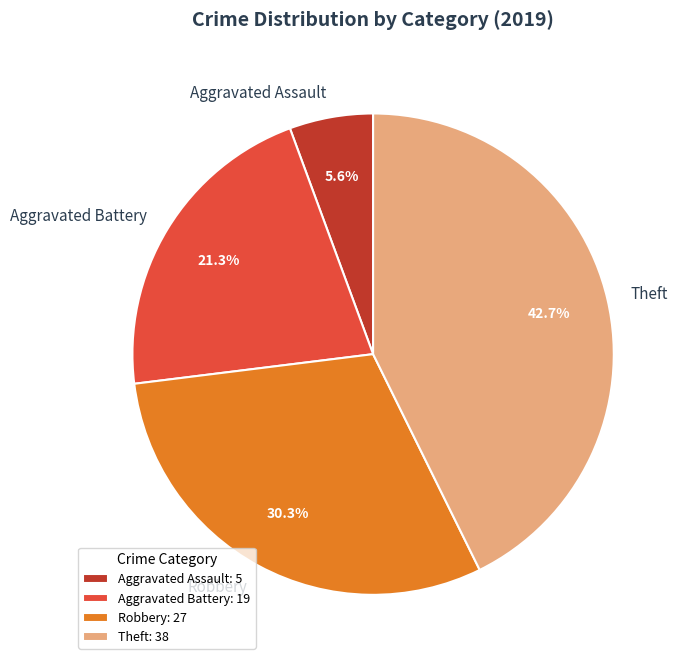

How many segments does this pie chart have?

4